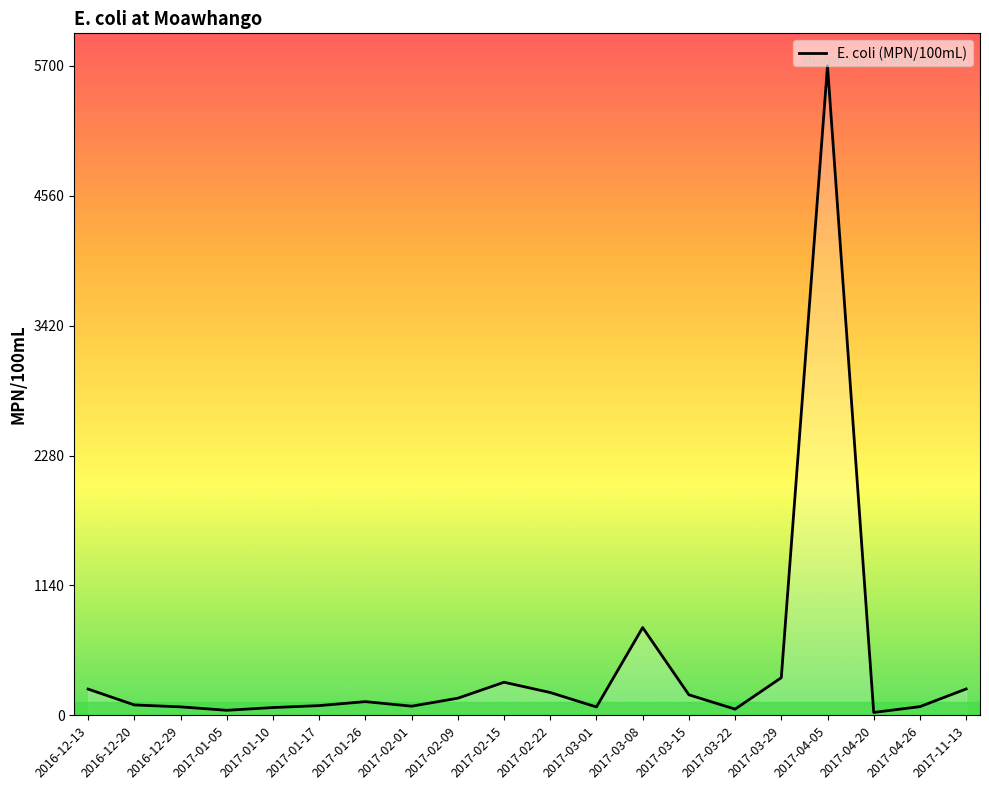

Read the value at 2017-02-15.

290